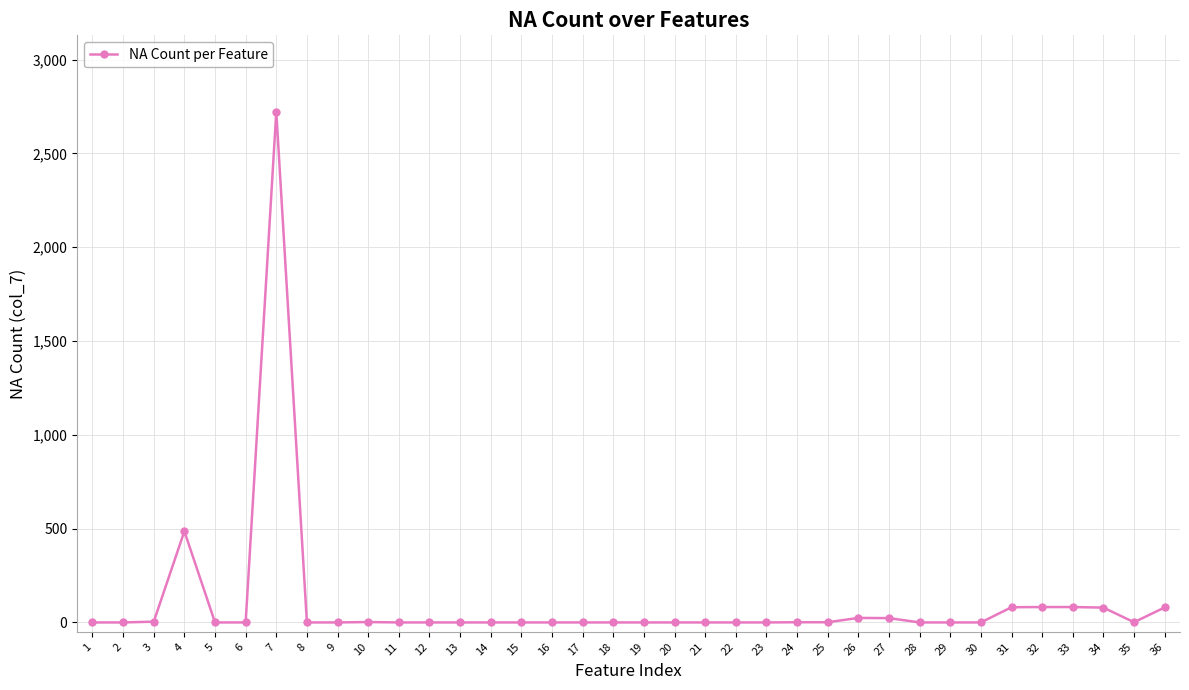

What is the maximum value shown in the chart?

2721